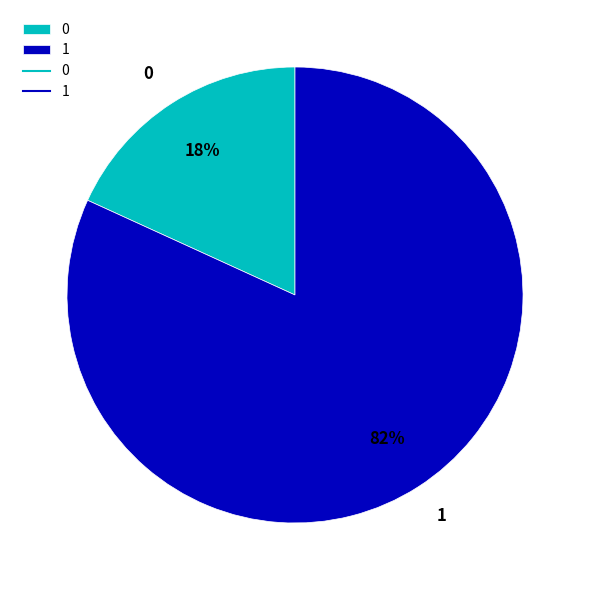

The 1 slice represents 71% of the pie. True or false?

False